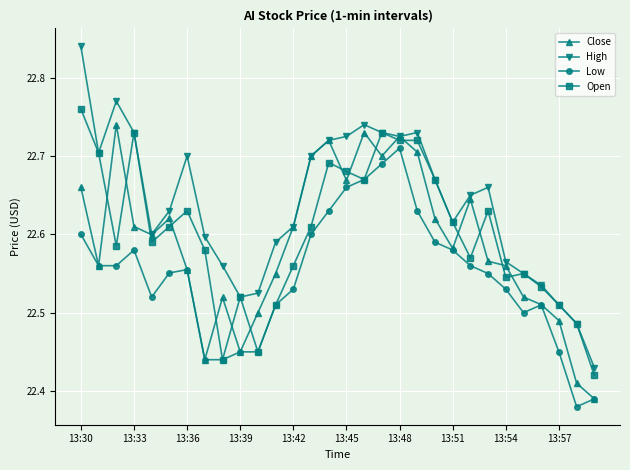

True or false: Low and High intersect in this chart.

False